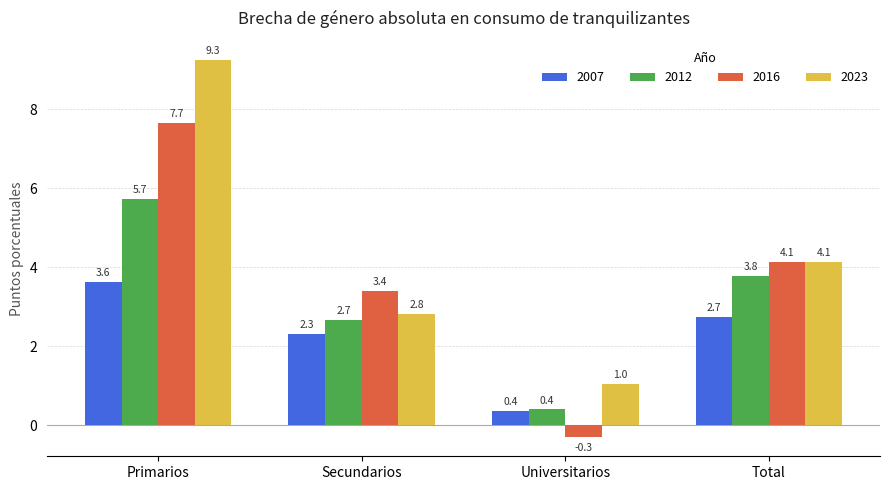

Which series changed the most between Primarios and Universitarios?

2023